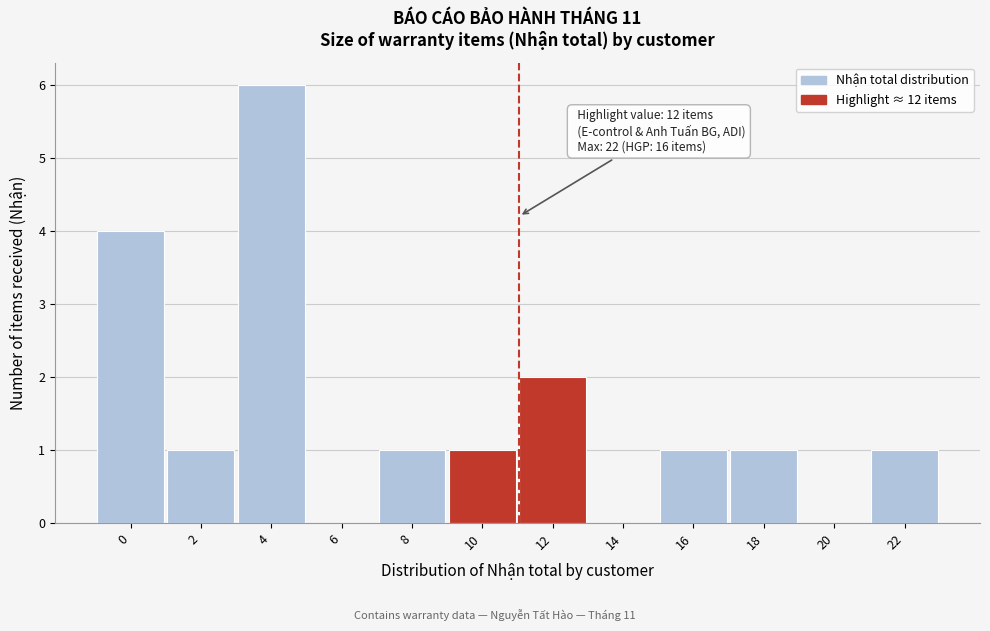

Reading left to right, what are all the values shown in this chart?

0=4	2=1	4=6	6=0	8=1	10=1	12=2	14=0	16=1	18=1	20=0	22=1